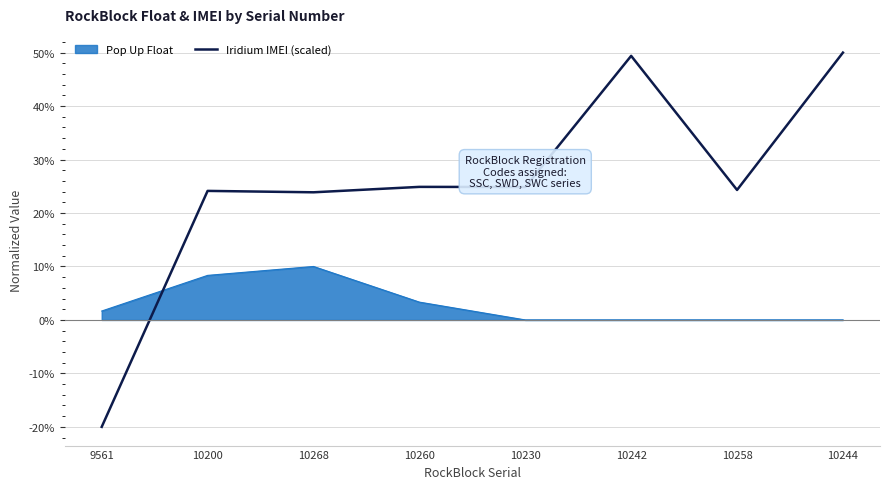

What is the smallest value displayed?

-0.2